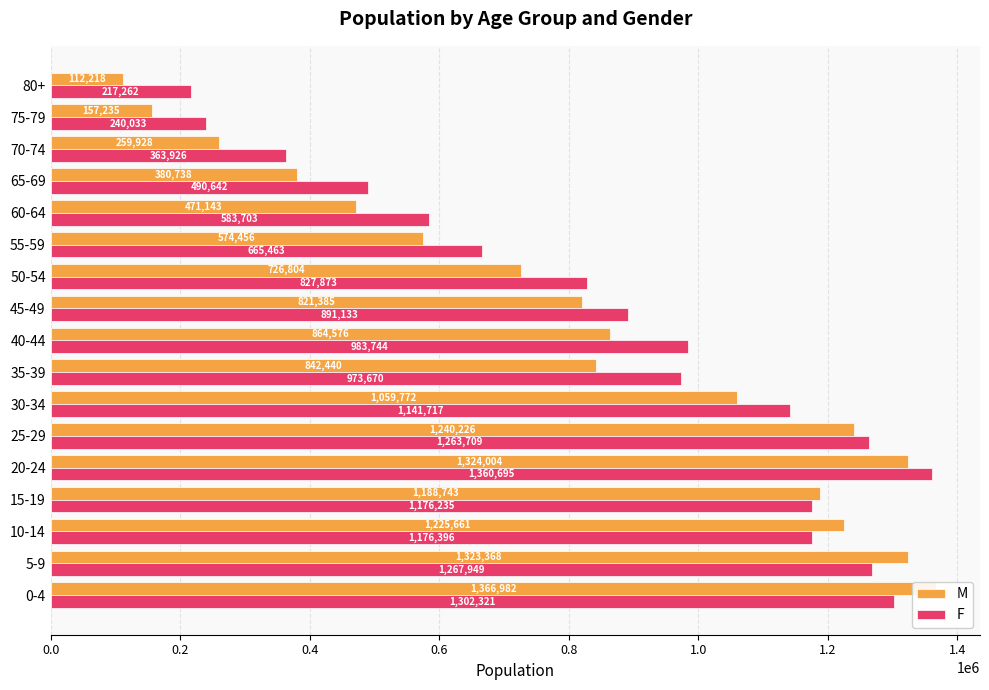

Which series changed the most between 50-54 and 60-64?

M